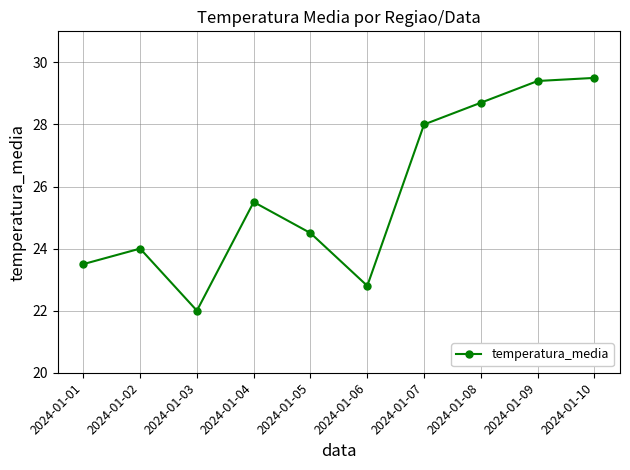

What value does the data have at 2024-01-05?

24.5